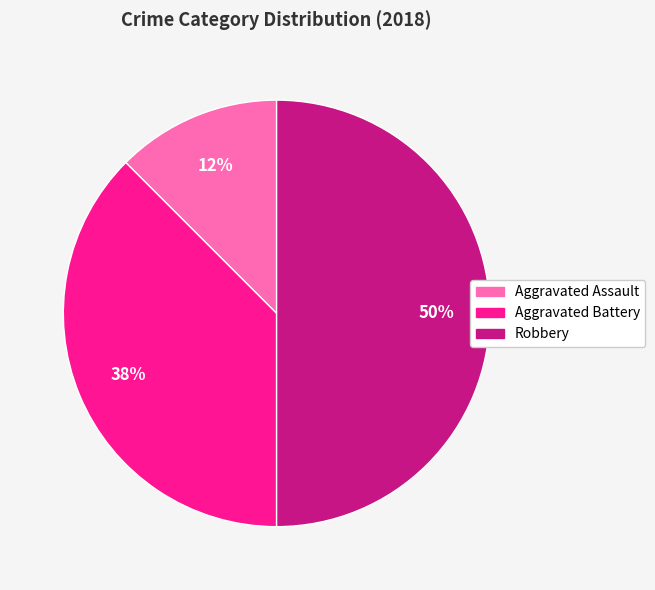

To the nearest percent, what is the combined percentage of Aggravated Battery and Aggravated Assault?

50%